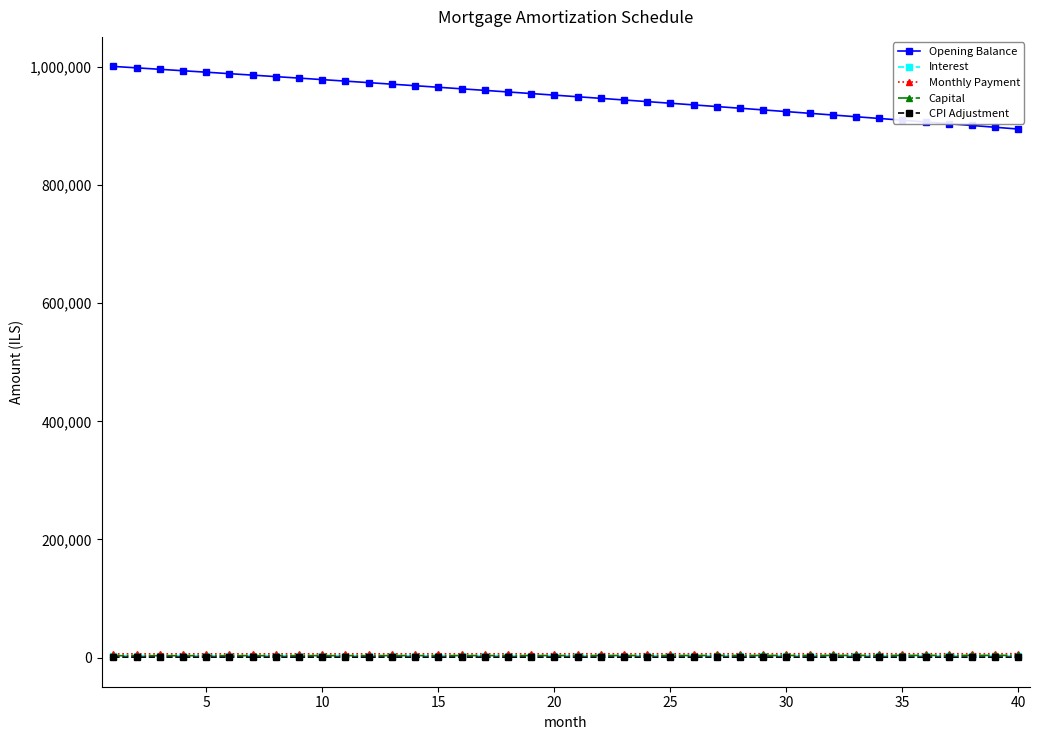

Which series has the largest total across all categories?

Opening Balance